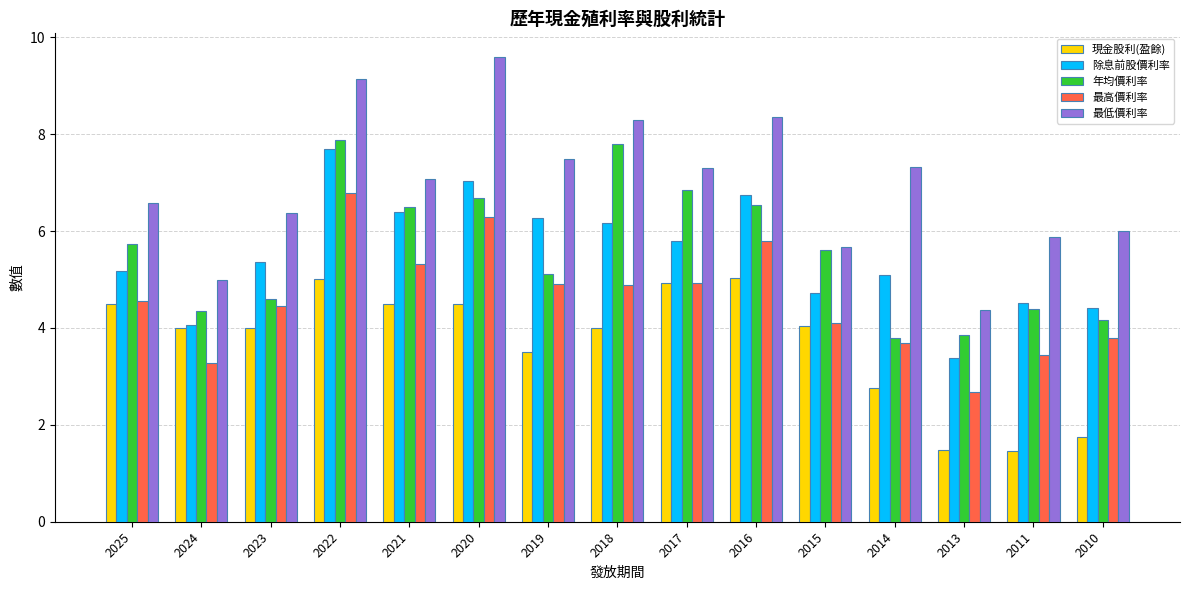

What is the sum of the 年均價利率 values at 2018 and 2011?

12.2